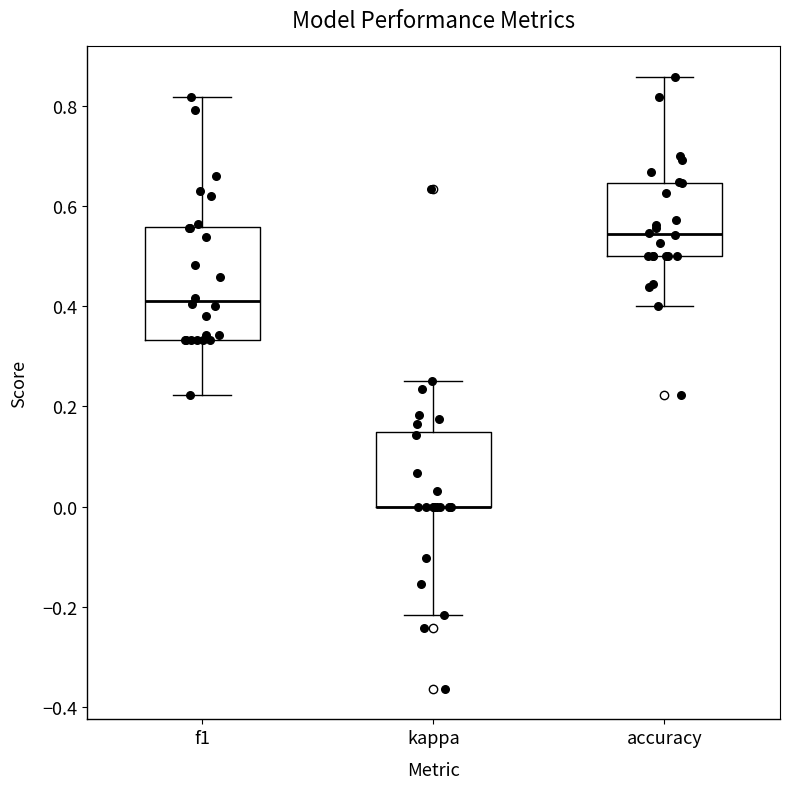

Where does the upper whisker of the box for accuracy end on the y-axis? The values are not printed on the chart, so give them approximately, as read against the axis.

0.86